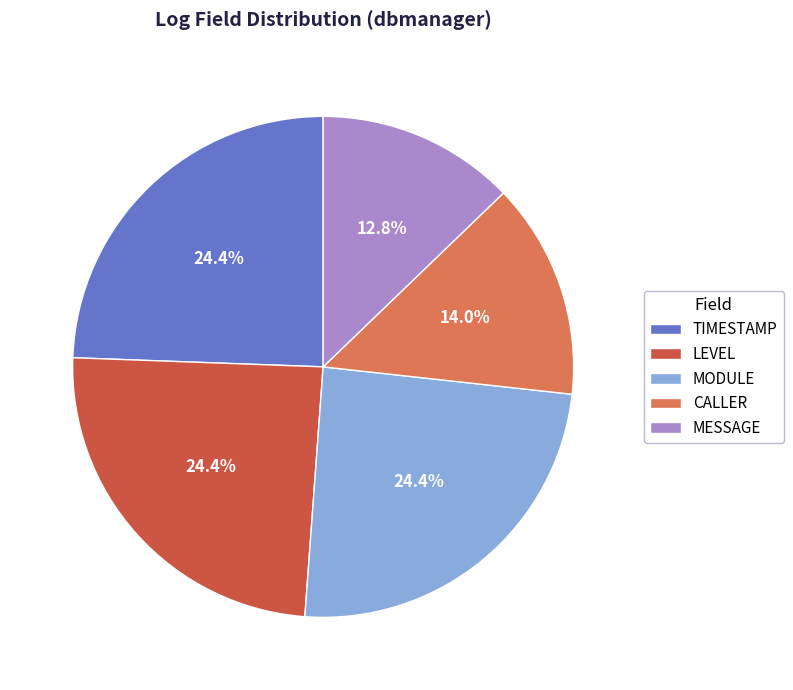

To the nearest percent, what is the difference between the largest and smallest slice percentages?

12%